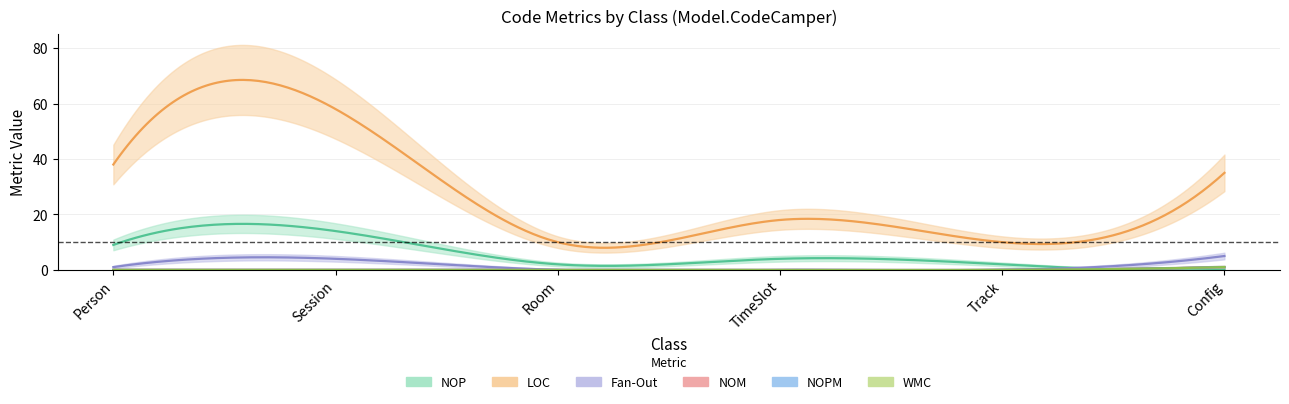

What is the total value across all series at Room?

12